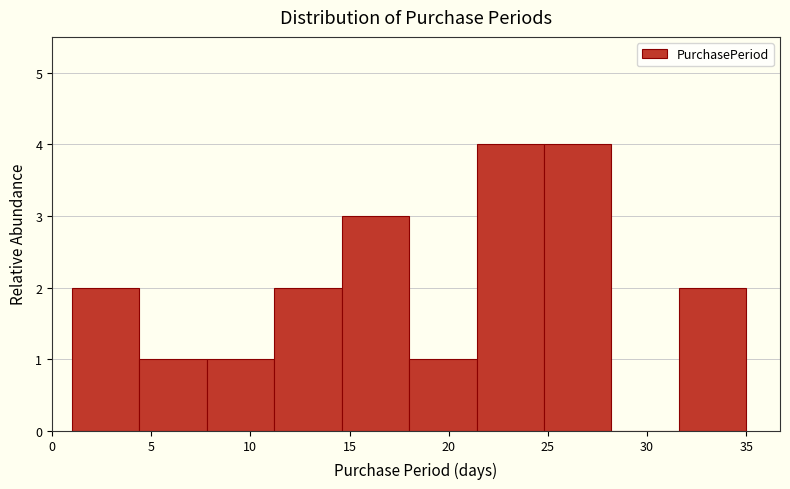

Reading left to right, transcribe this chart: for each bar, give the range it covers on the x-axis and its height. Neither the bar edges nor the heights are printed on the chart, so give them approximately, as read against the axes.

1.0 to 4.4: 2
4.4 to 7.8: 1
7.8 to 11.2: 1
11.2 to 14.6: 2
14.6 to 18.0: 3
18.0 to 21.4: 1
21.4 to 24.8: 4
24.8 to 28.2: 4
28.2 to 31.6: 0
31.6 to 35.0: 2